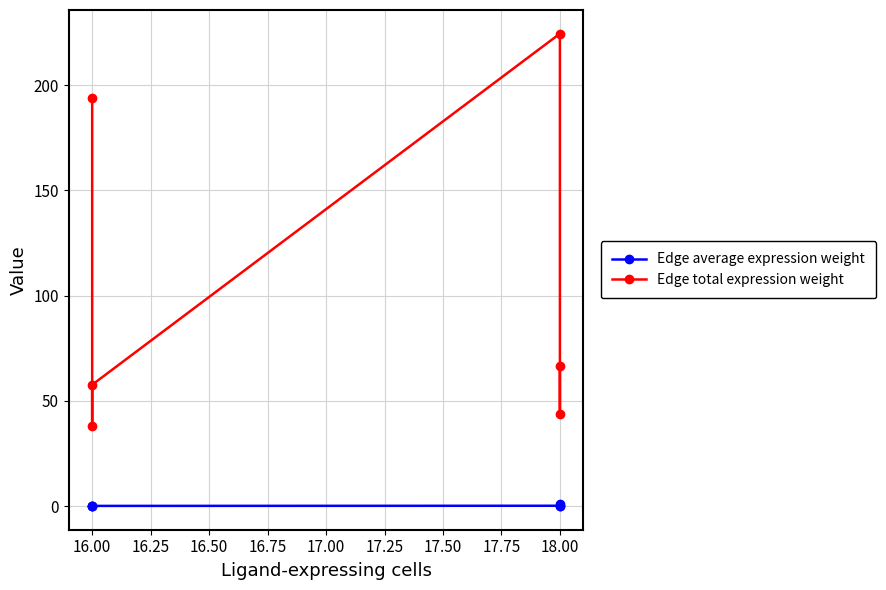

True or false: Edge average expression weight and Edge total expression weight intersect in this chart.

False